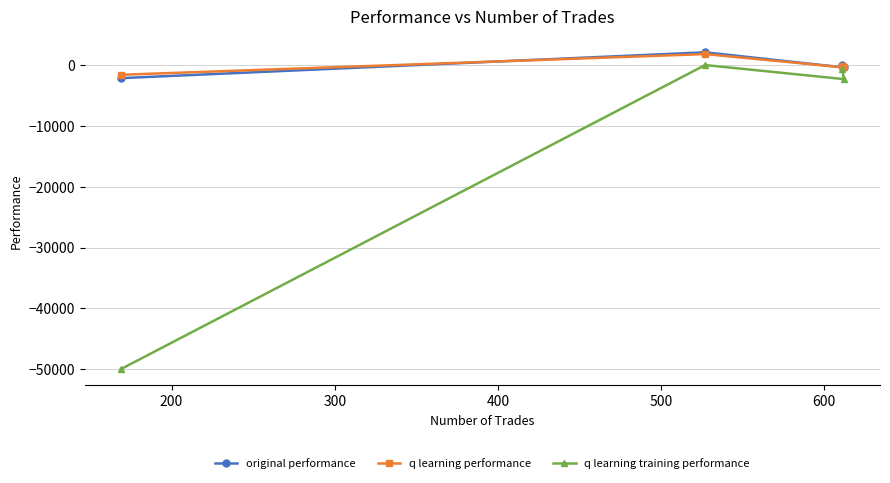

What are all the series names shown in the legend?

original performance, q learning performance, q learning training performance